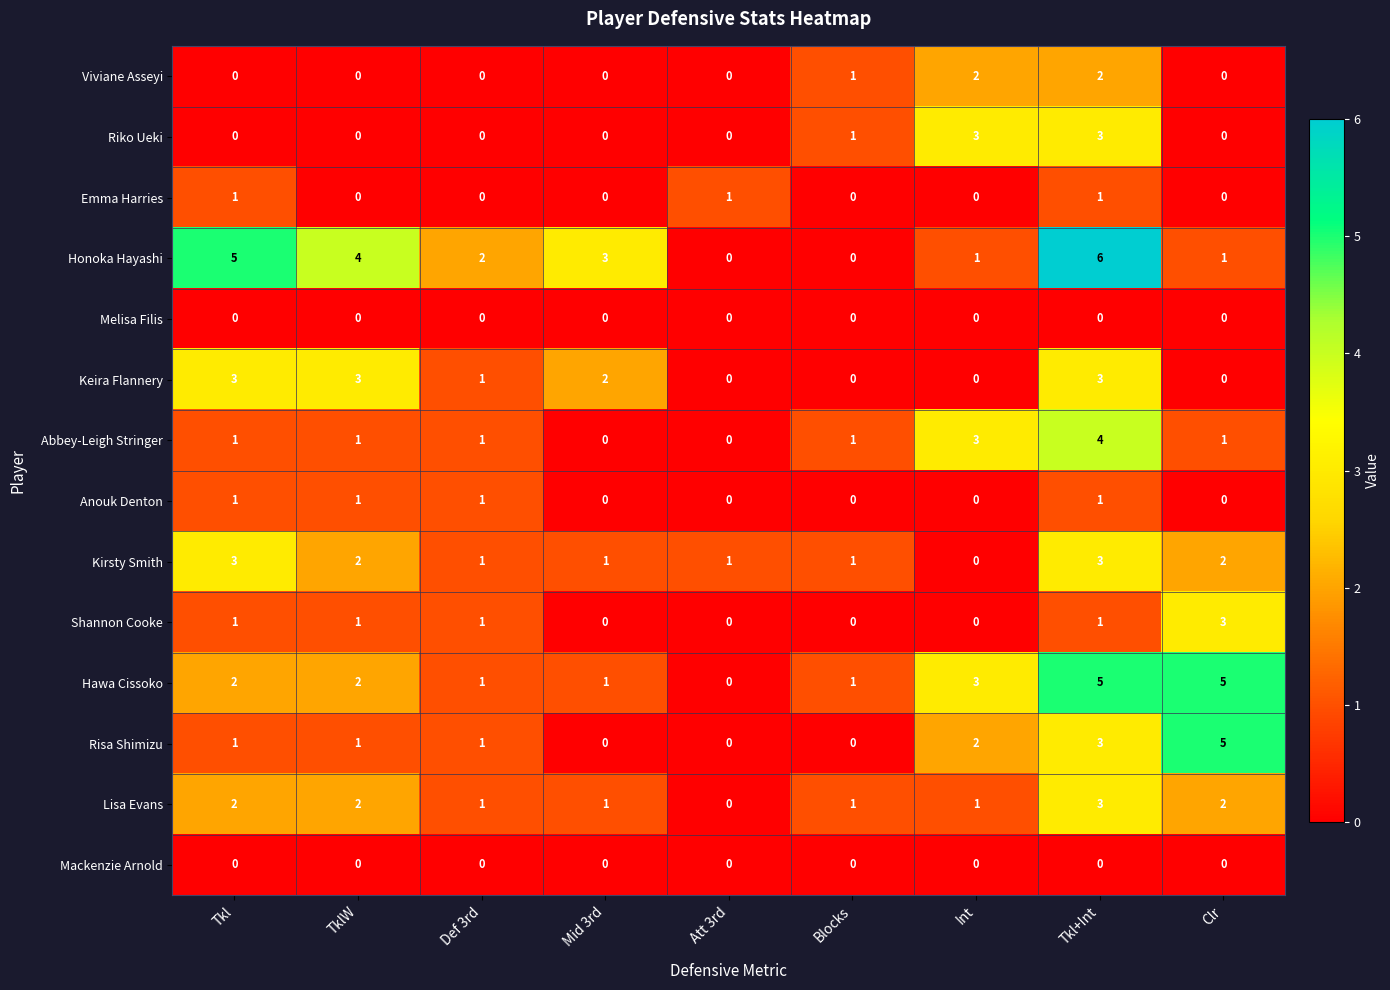

At which label does Lisa Evans reach its peak?

Tkl+Int